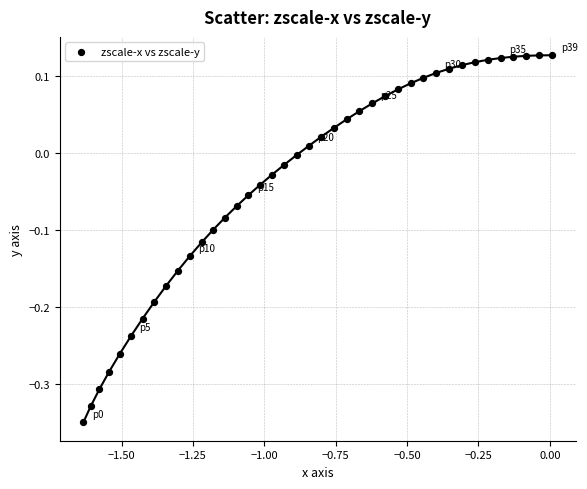

What is the range of Y values (max minus min)?

0.5